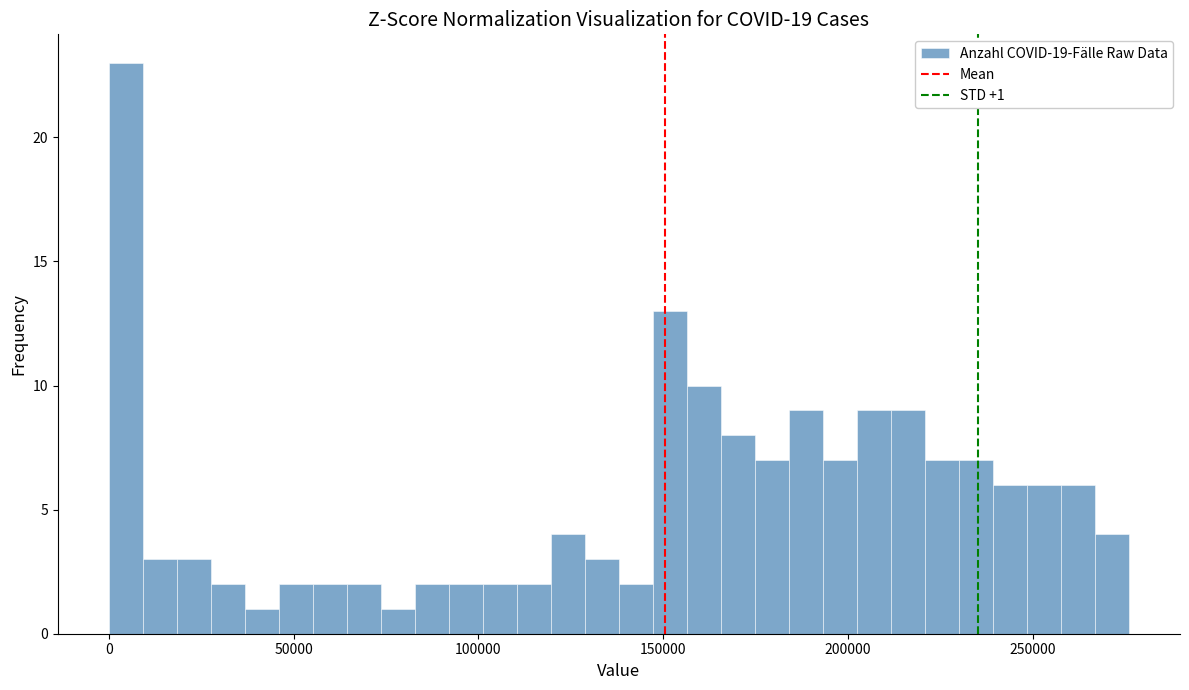

Read against the x-axis, roughly where is the centre of the tallest bar?

5000